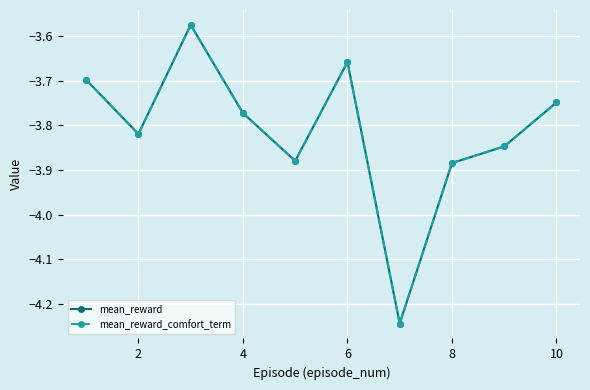

List the series in order of their peak value, highest first.

mean_reward, mean_reward_comfort_term